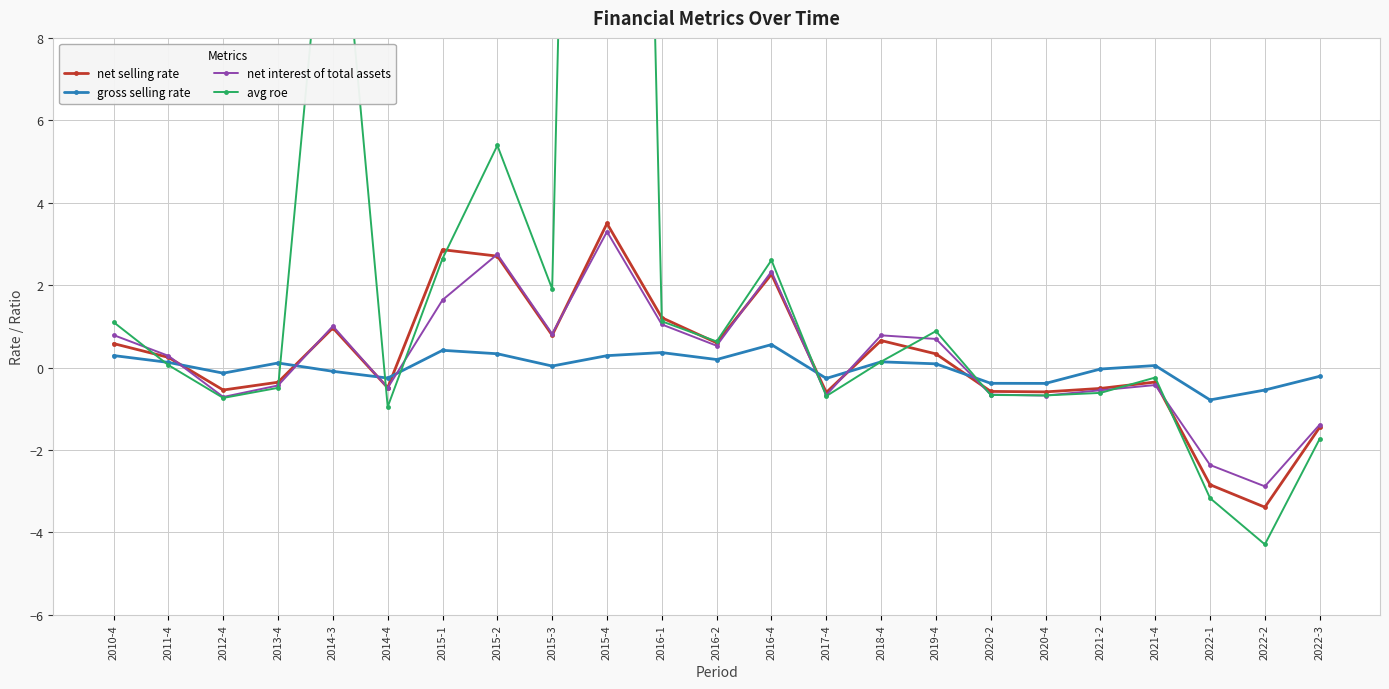

What is the sum of the gross selling rate values at 2017-4 and 2016-1?

0.1